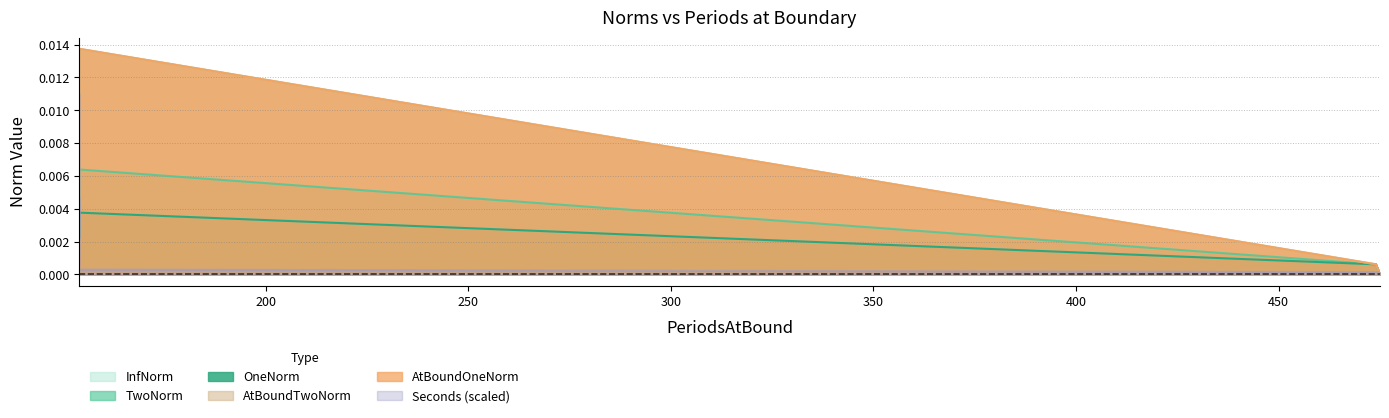

The value of Seconds at 154 is 0.0. True or false?

True